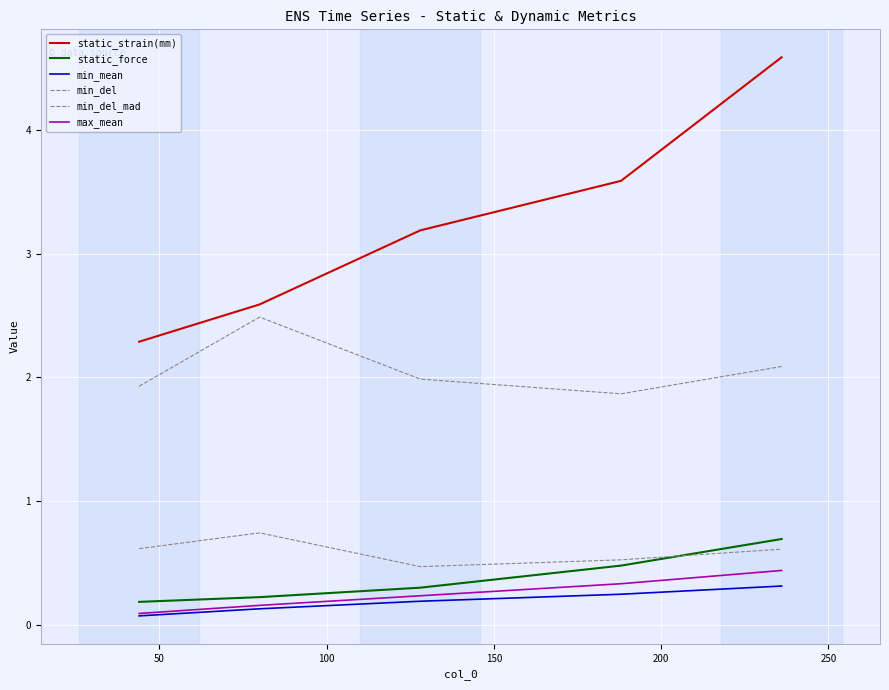

How many series are shown in this chart?

6